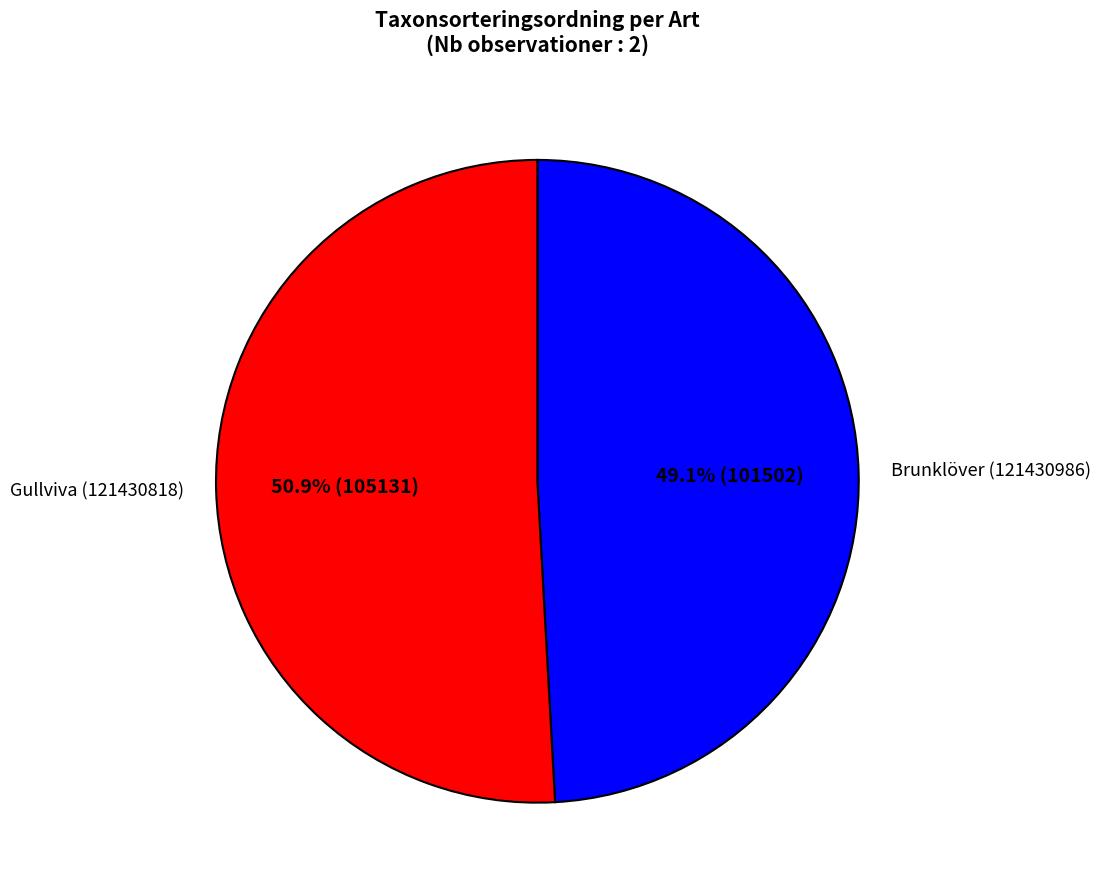

To the nearest percent, what is the difference between the Brunklöver (121430986) and Gullviva (121430818) slice percentages?

2%